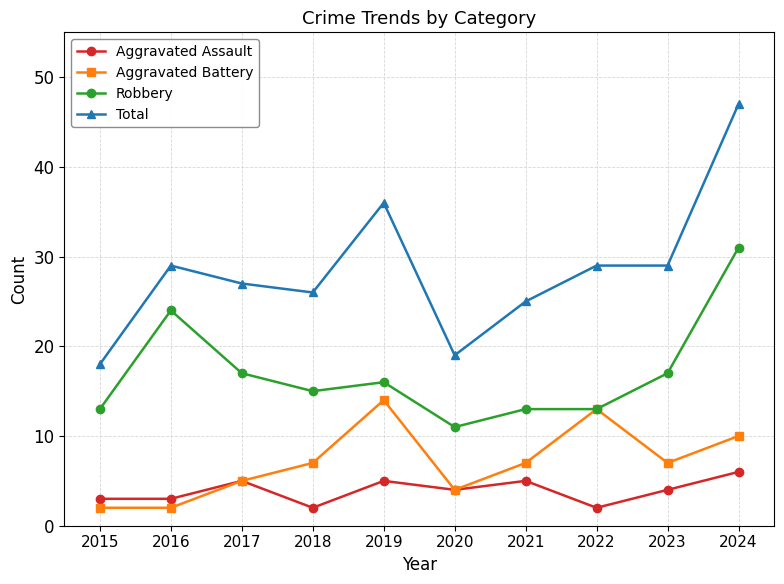

Reading left to right, list all the values displayed in this chart.

Aggravated Assault: 2015=3	2016=3	2017=5	2018=2	2019=5	2020=4	2021=5	2022=2	2023=4	2024=6
Aggravated Battery: 2015=2	2016=2	2017=5	2018=7	2019=14	2020=4	2021=7	2022=13	2023=7	2024=10
Robbery: 2015=13	2016=24	2017=17	2018=15	2019=16	2020=11	2021=13	2022=13	2023=17	2024=31
Total: 2015=18	2016=29	2017=27	2018=26	2019=36	2020=19	2021=25	2022=29	2023=29	2024=47